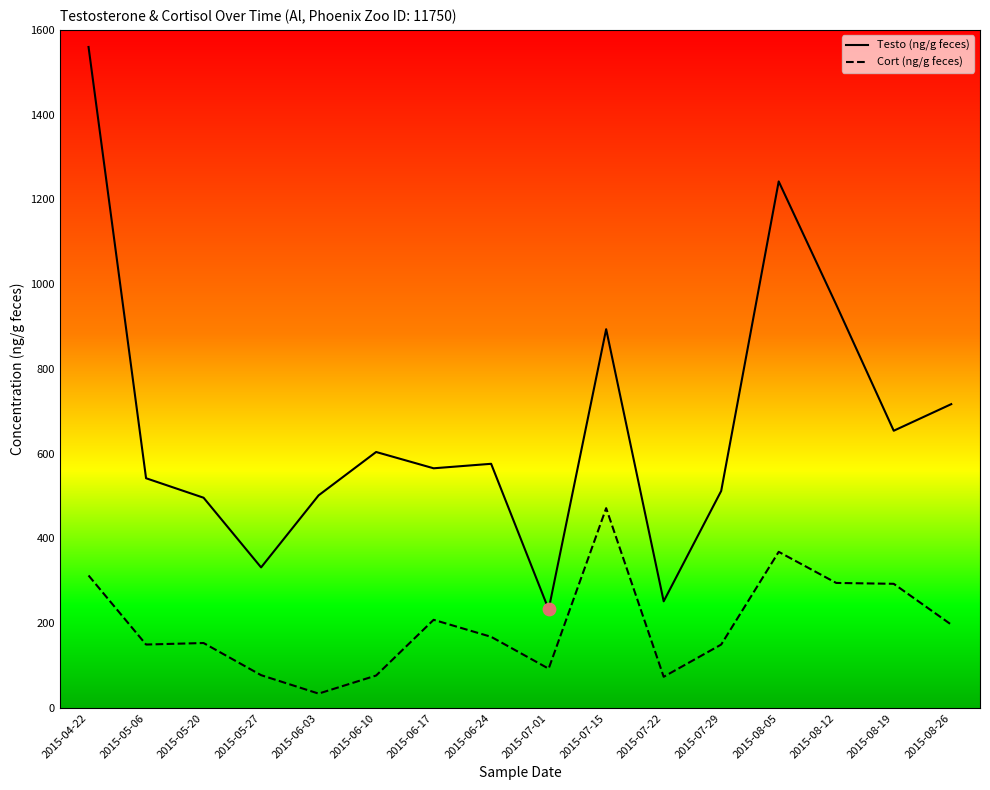

What are all the series names shown in the legend?

Testo (ng/g feces), Cort (ng/g feces)